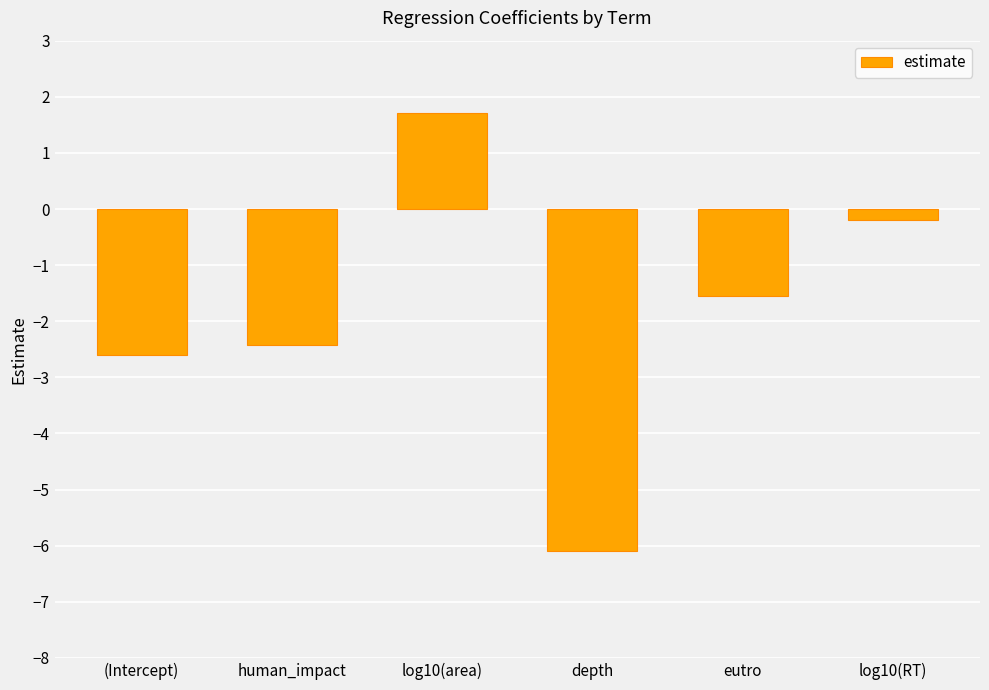

How many positive values are there?

1